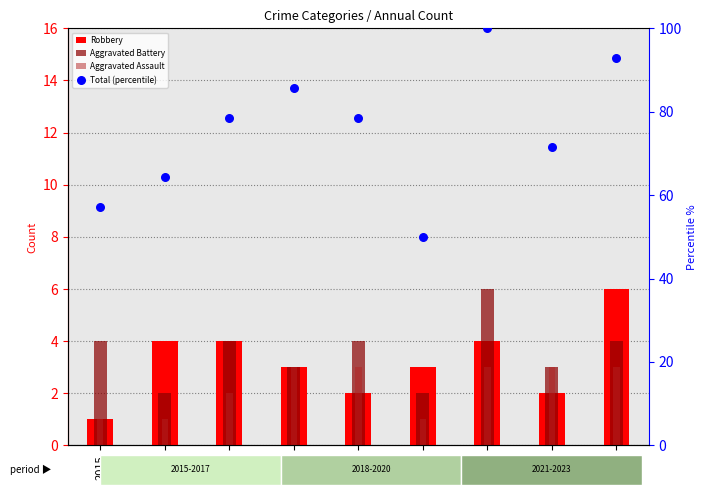

Which series has the largest Y range (max minus min)?

Total (percentile)